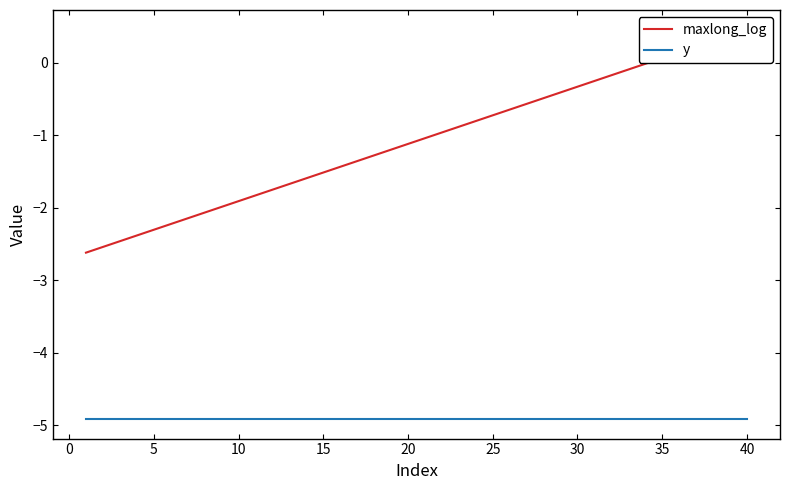

How many lines are shown in the chart?

2